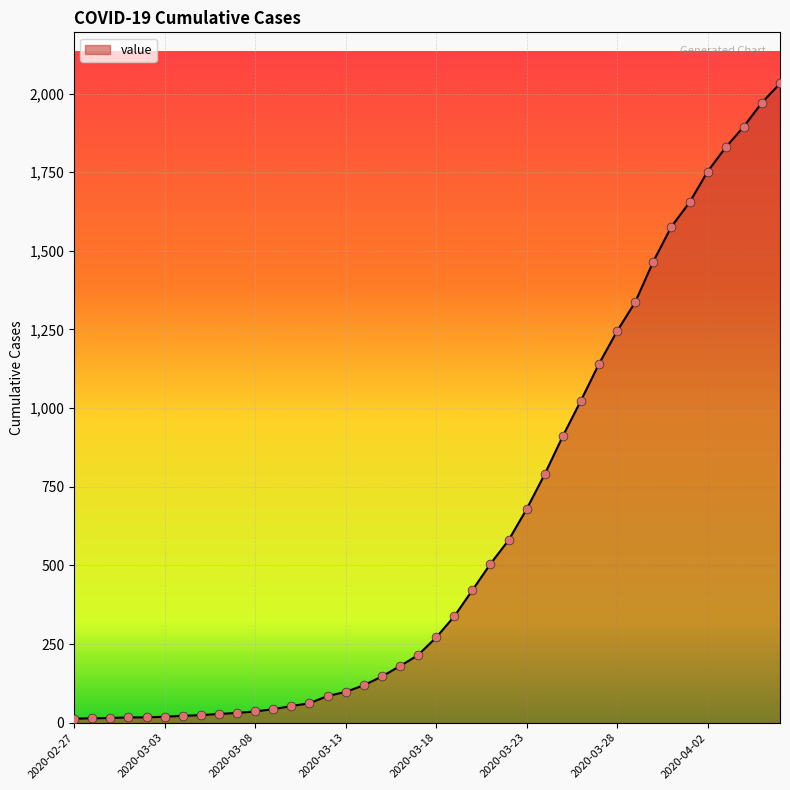

What is the difference between the maximum and minimum values?

2019